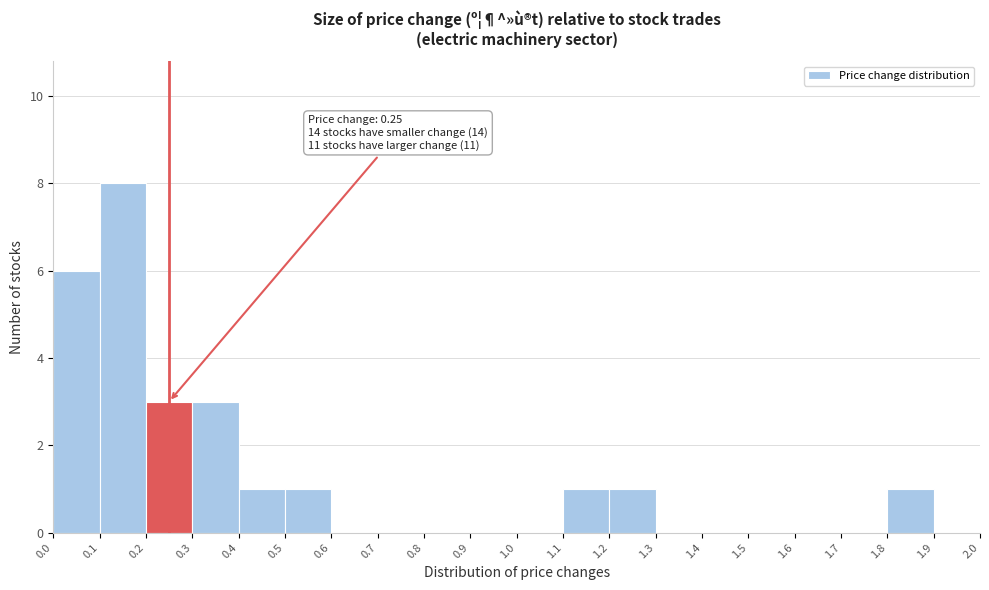

Over which range of the x-axis is the bar tallest?

0.1 to 0.2